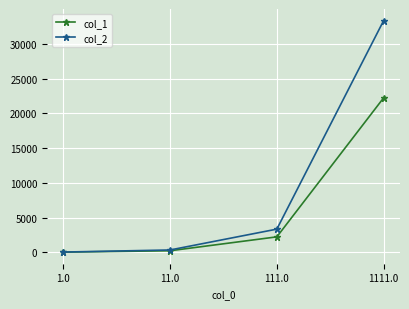

What is the spread (max minus min) of values at 1111.0?

11111